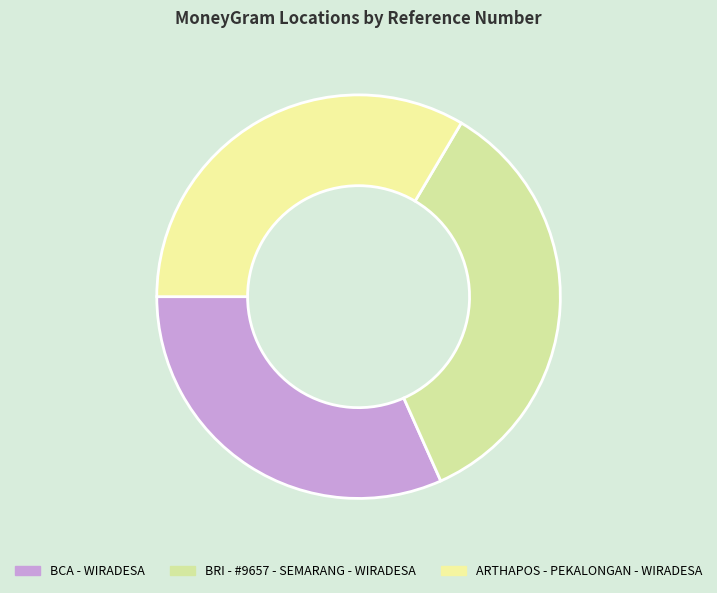

To the nearest percent, what percentage of the pie is BRI - #9657 - SEMARANG - WIRADESA?

35%